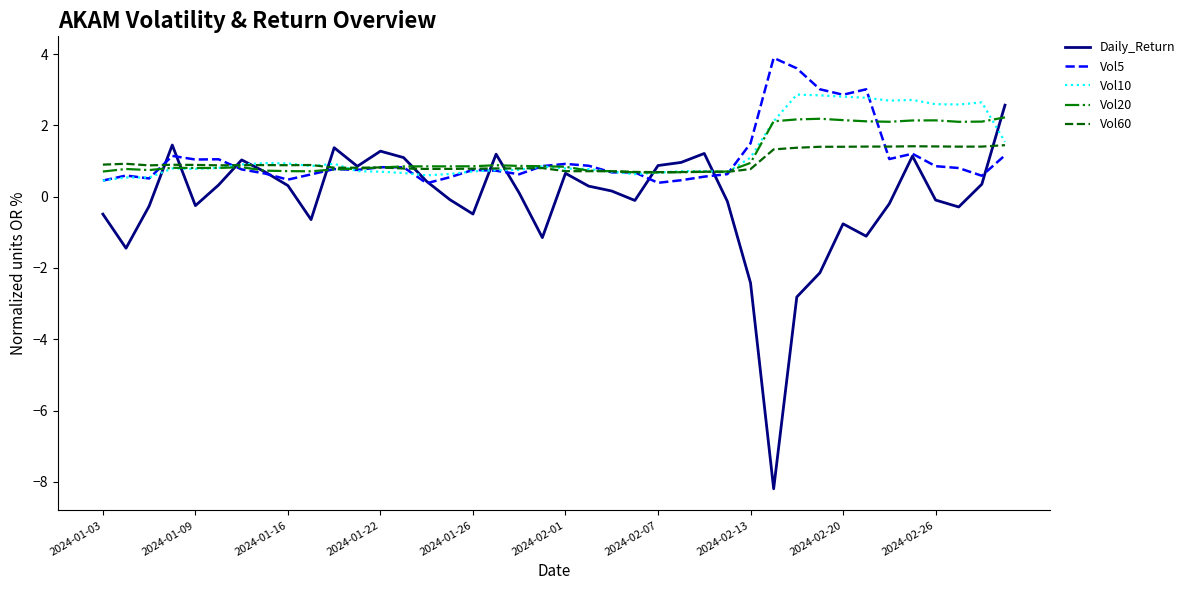

How many distinct data groups are displayed?

5